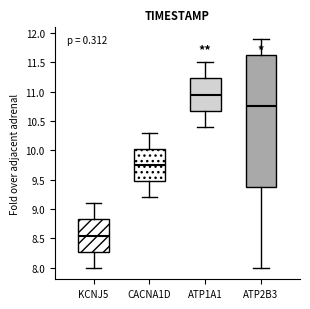

Reading left to right, read every box against the y-axis: the position of its median line, the range the box covers, and the ends of its whiskers. The values are not printed on the chart, so give them approximately, as read against the axis.

KCNJ5: median 8.55, box 8.30 to 8.85, whiskers 8.00 to 9.10
CACNA1D: median 9.75, box 9.50 to 10.05, whiskers 9.20 to 10.30
ATP1A1: median 10.95, box 10.70 to 11.25, whiskers 10.40 to 11.50
ATP2B3: median 10.75, box 9.40 to 11.65, whiskers 8.00 to 11.90